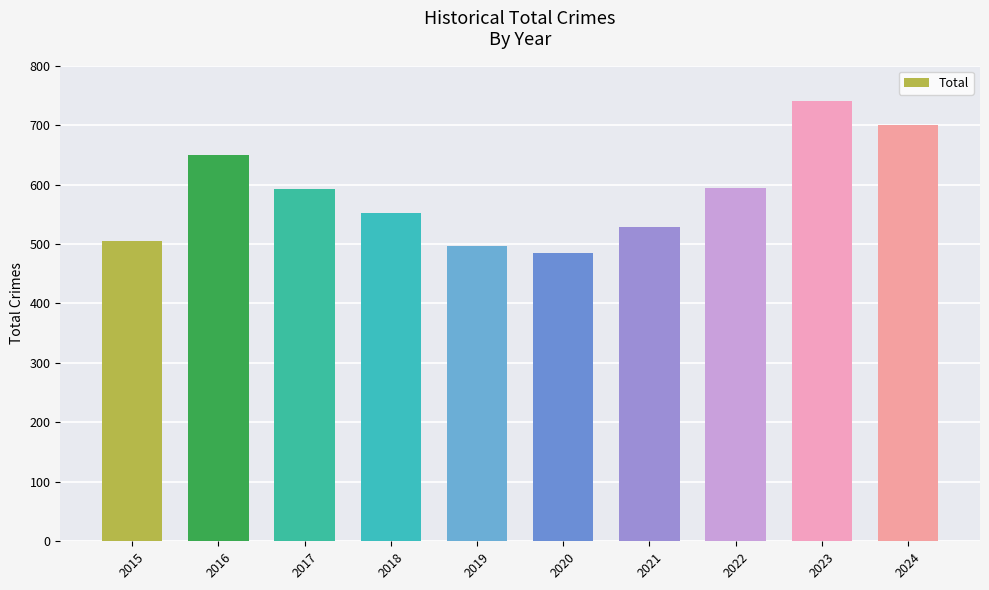

What is the change in value from 2015 to 2024?

+195